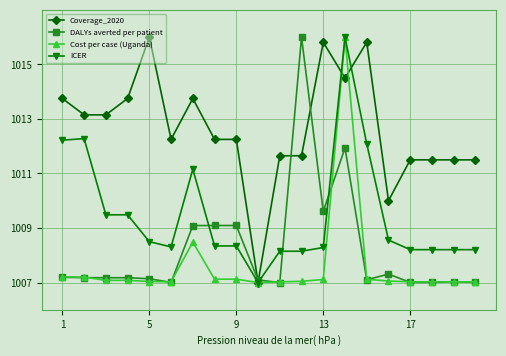

What is the minimum value for Cost per case (Uganda)?

1007.0